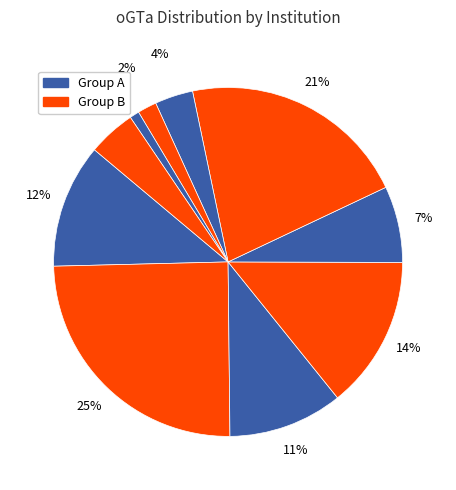

Count the number of slices in the pie.

10